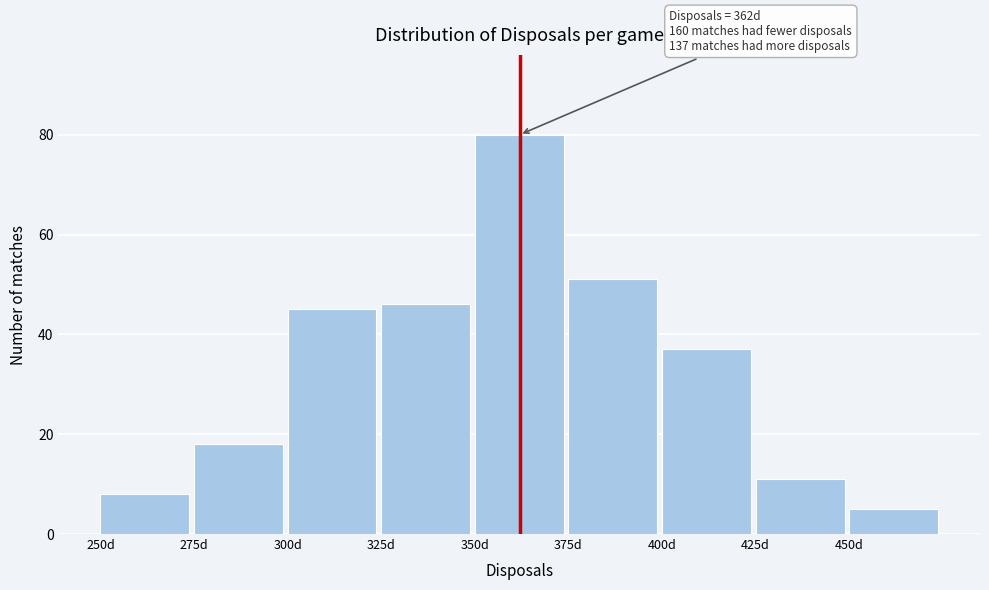

Over which range of the x-axis is the bar tallest?

350 to 375